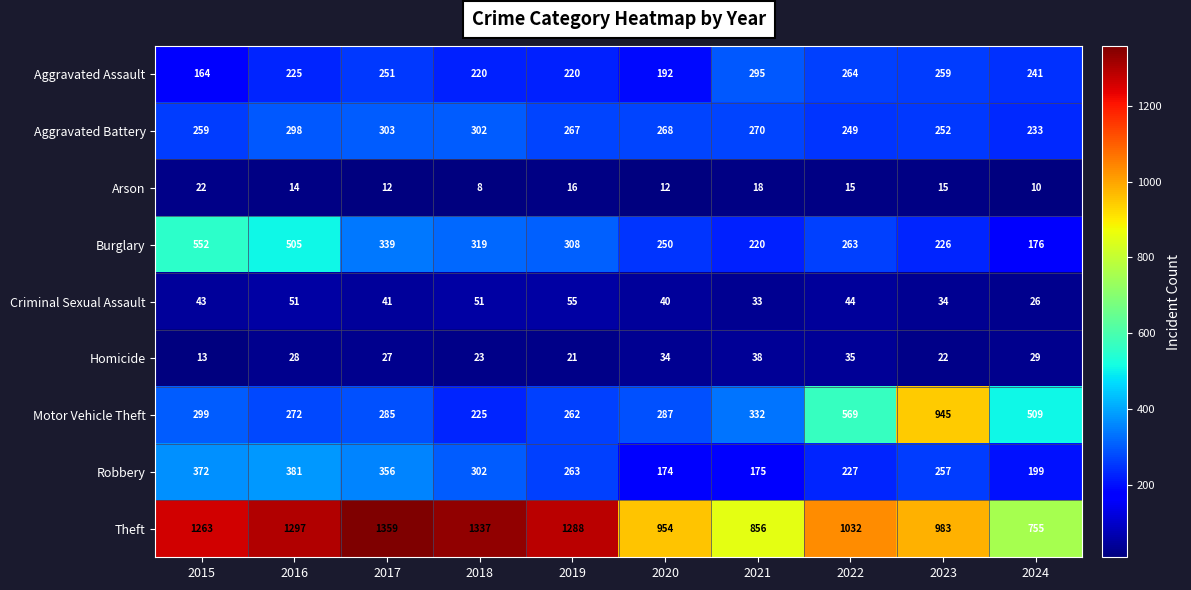

Where is Theft nearest to the value 1057?

2022